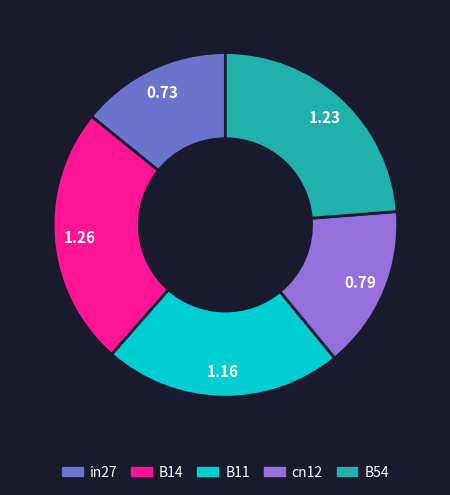

Does any single category account for the majority?

No